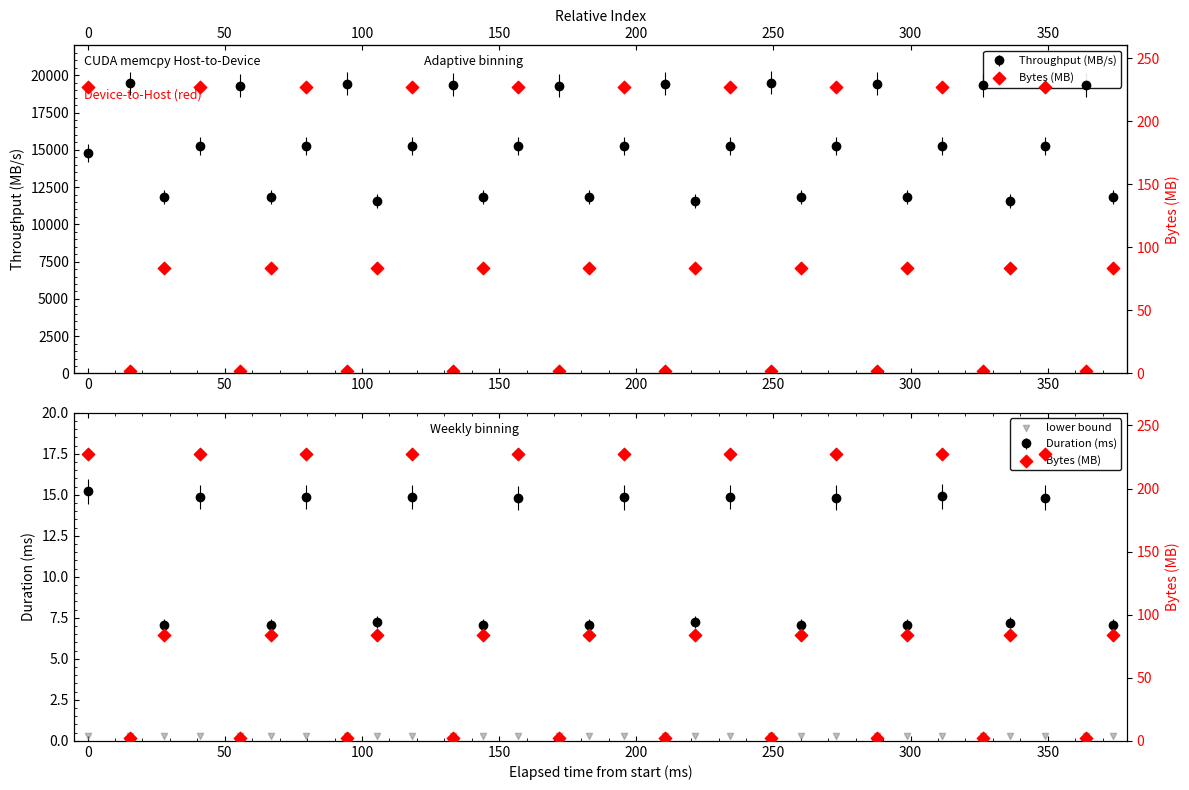

Which series reaches the minimum Y coordinate?

lower bound